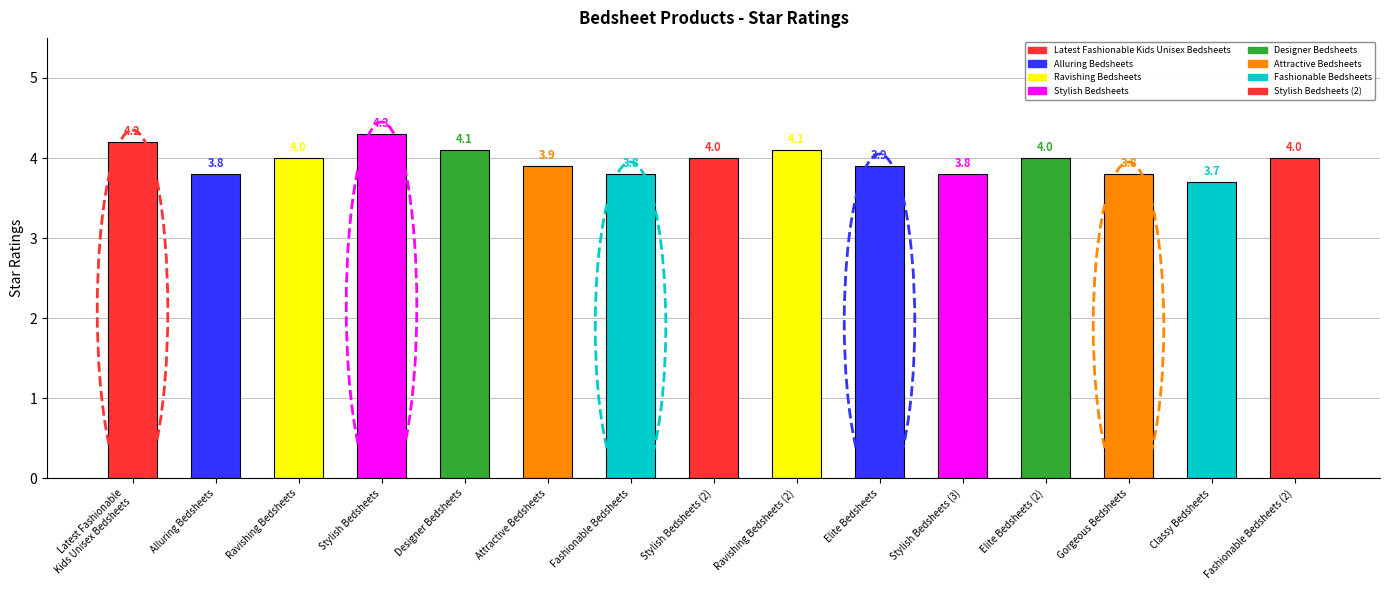

What is the label of the 6th bar from the right?

Elite Bedsheets